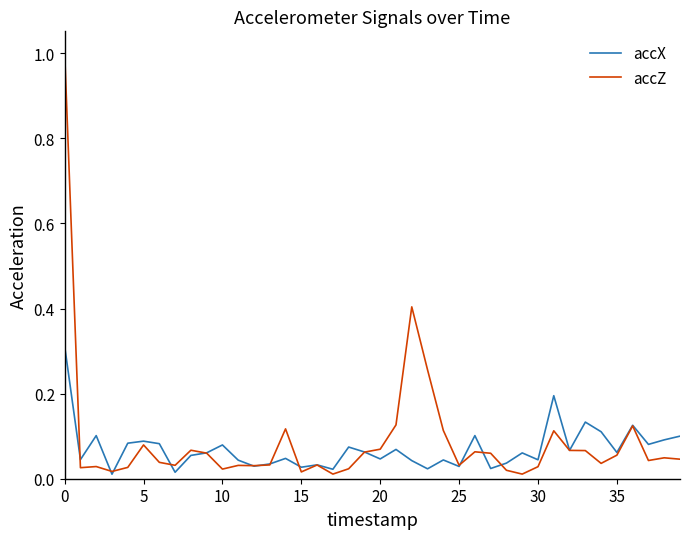

Which series has the largest total across all categories?

accZ